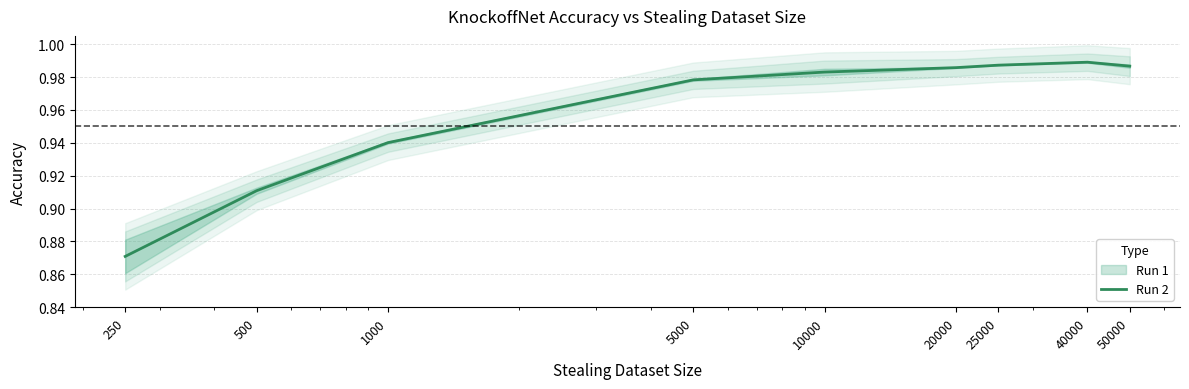

Rank the categories by value from highest to lowest.

40000, 25000, 50000, 20000, 10000, 5000, 1000, 500, 250